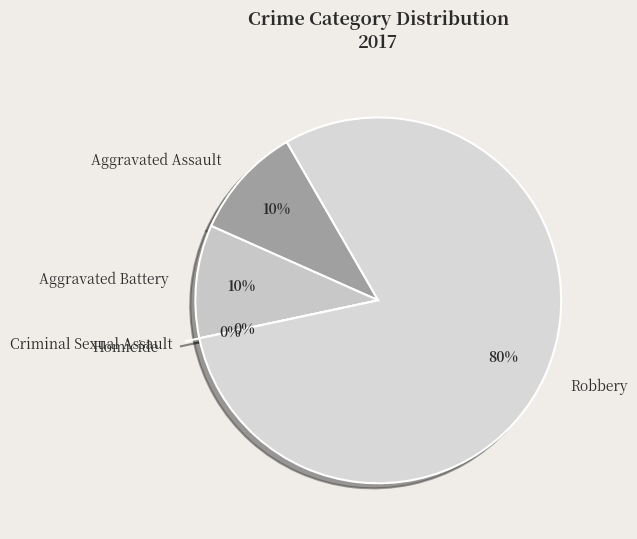

To the nearest percent, what portion does Robbery represent?

80%